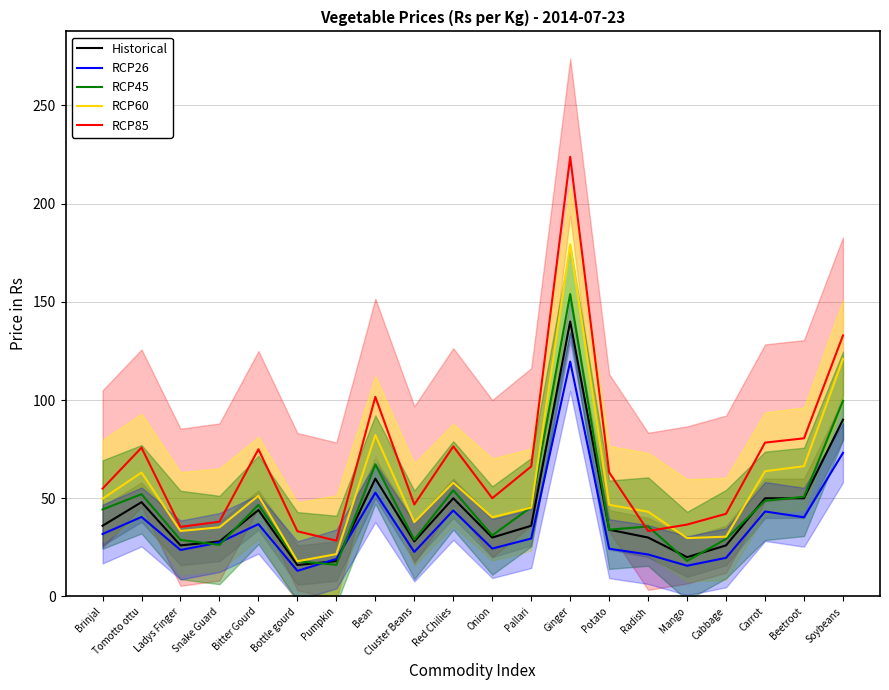

True or false: RCP85 and RCP45 intersect in this chart.

True